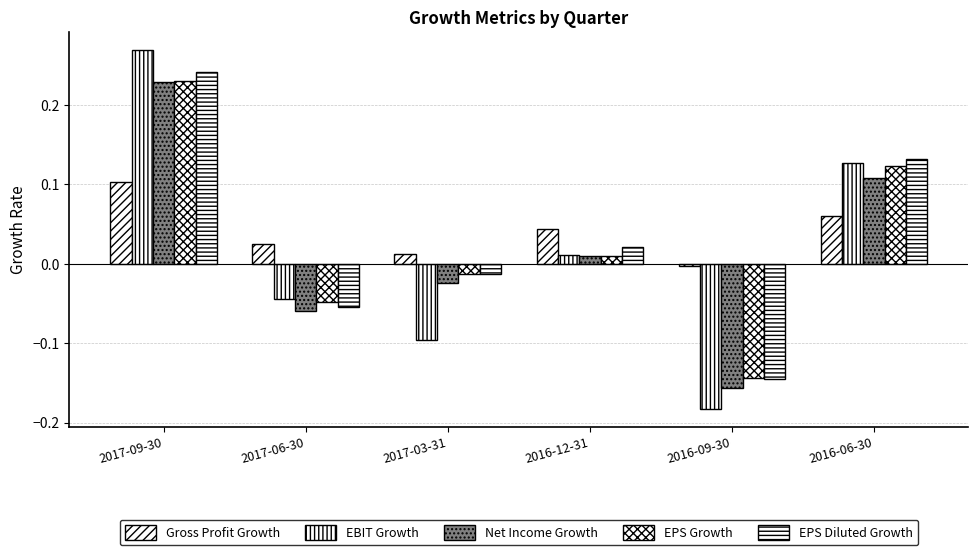

How many data points in EBIT Growth are above 0?

3